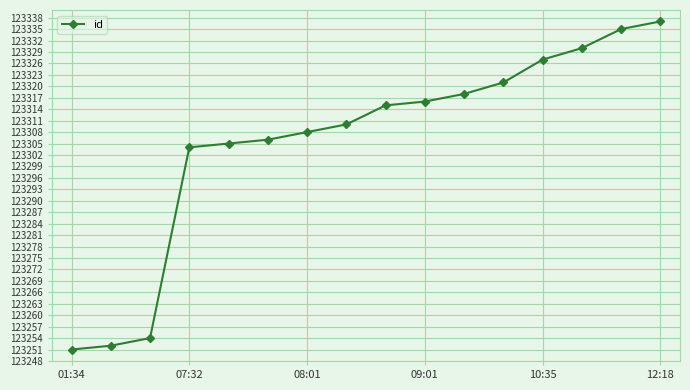

What is the difference between the maximum and minimum values?

86